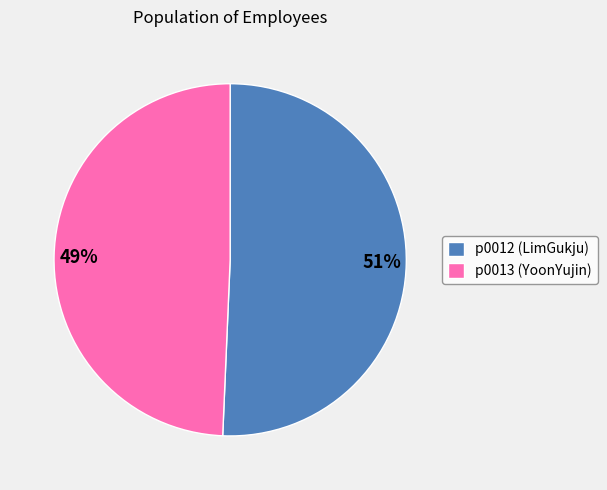

Do 49% and 51% together represent more than half of the pie?

Yes